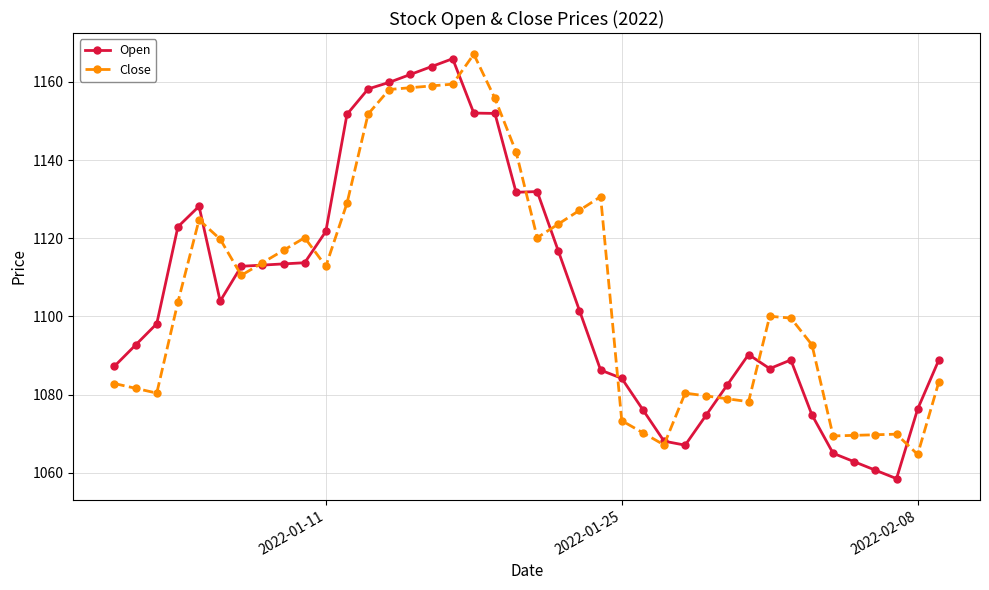

Which series has the largest range (max minus min)?

Open